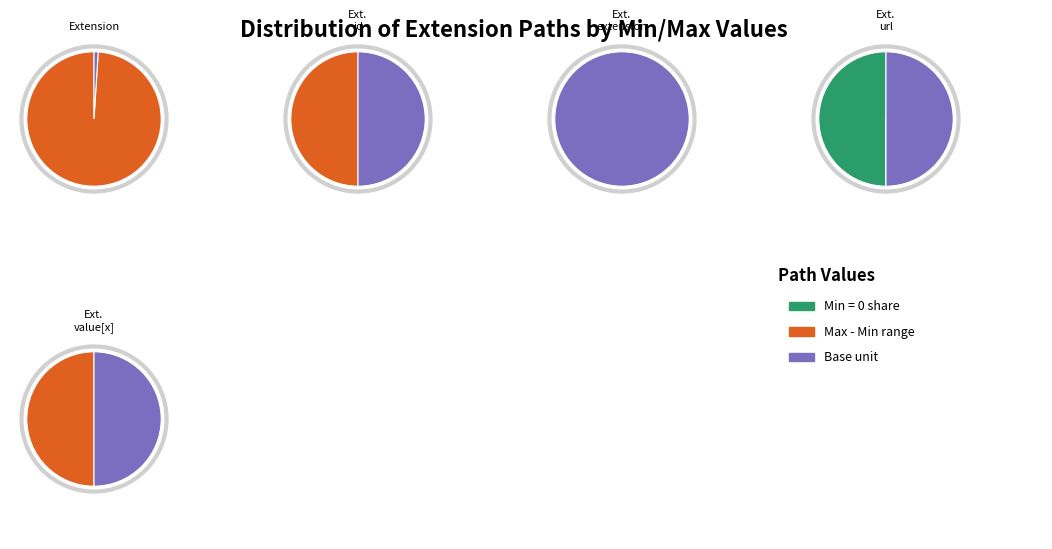

Is it true that Extension.id is 1% of the pie?

False